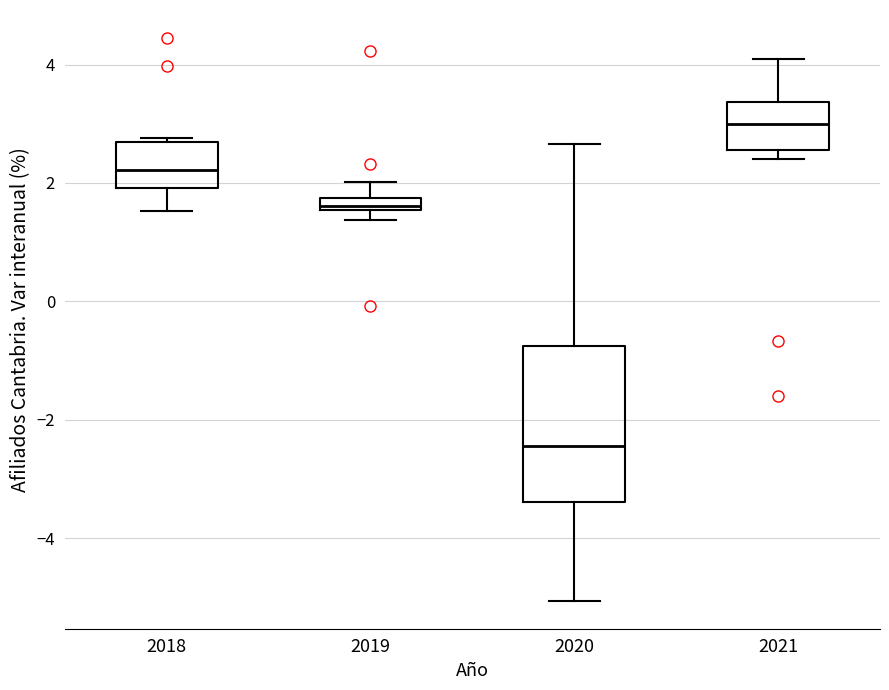

Which box is the tallest, from its lower edge to its upper edge?

2020